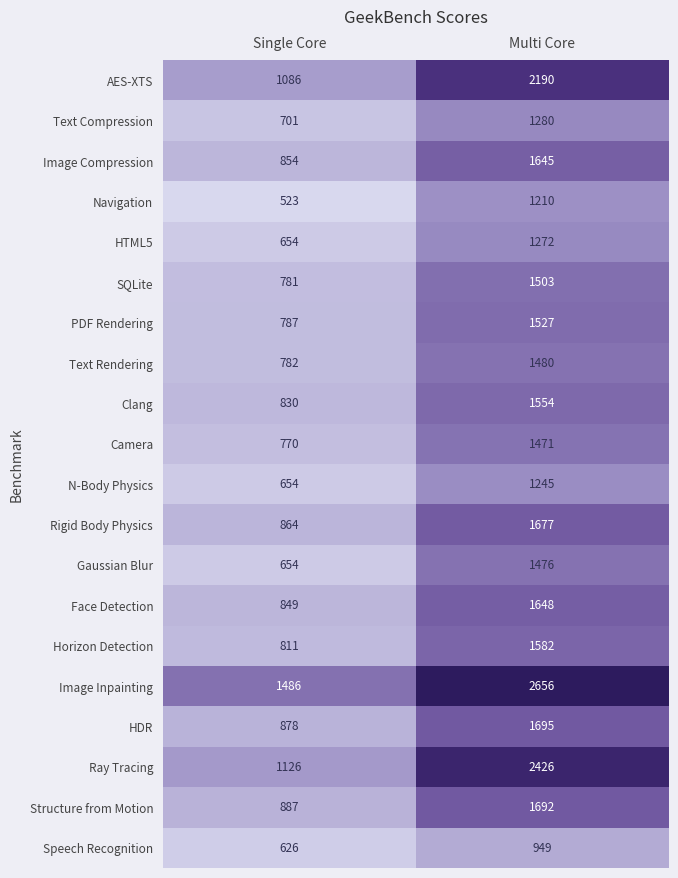

What is the greatest value displayed?

2656